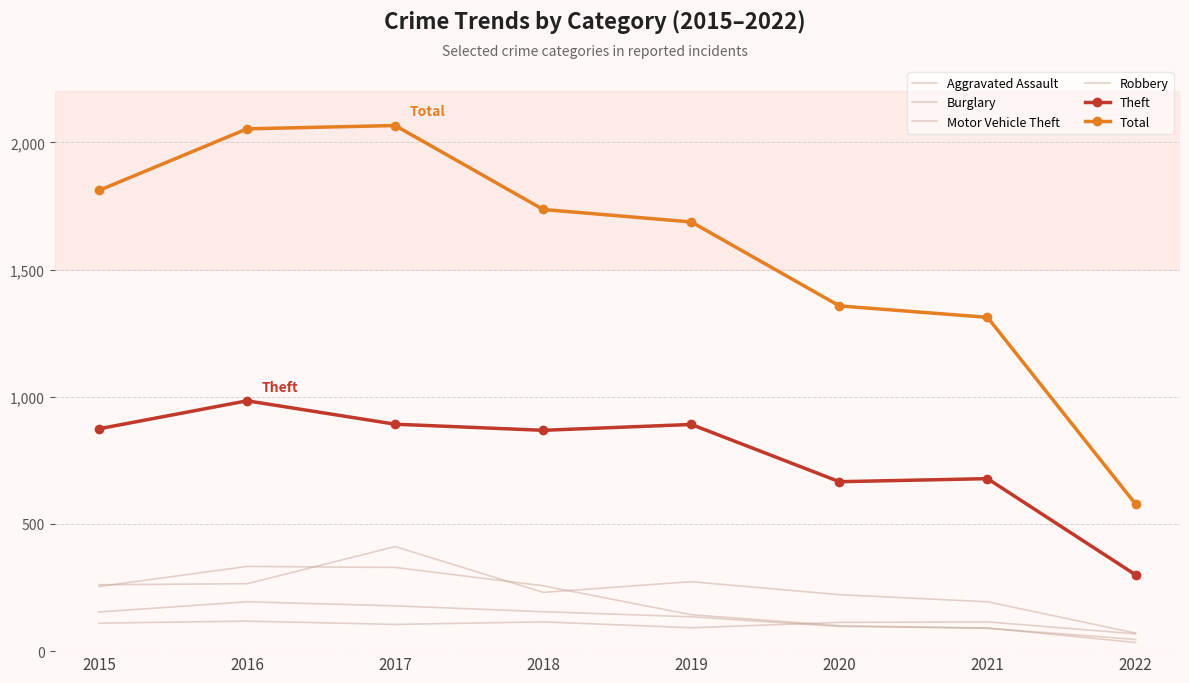

What are all the series names shown in the legend?

Aggravated Assault, Burglary, Motor Vehicle Theft, Robbery, Theft, Total